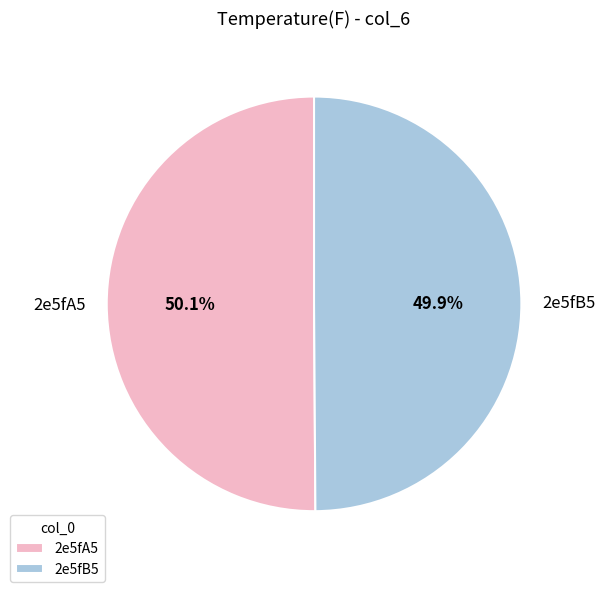

What percentage is NOT represented by 2e5fB5?

50.1%